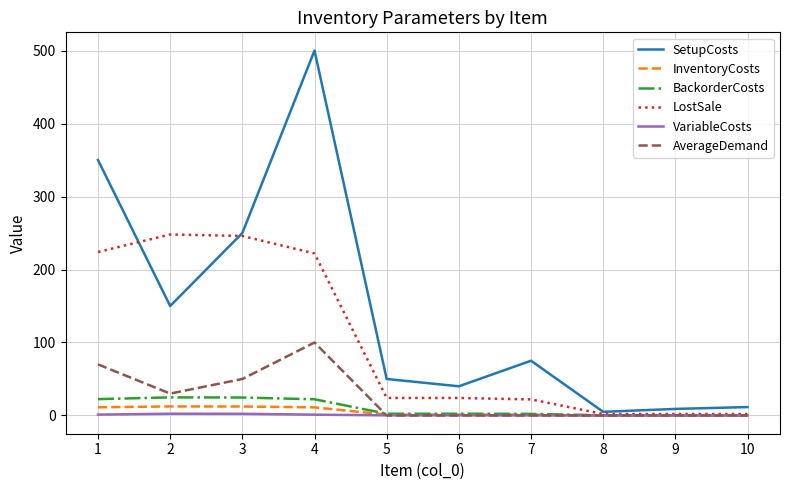

Is the value of SetupCosts at 10 greater than the value of BackorderCosts at 9?

Yes